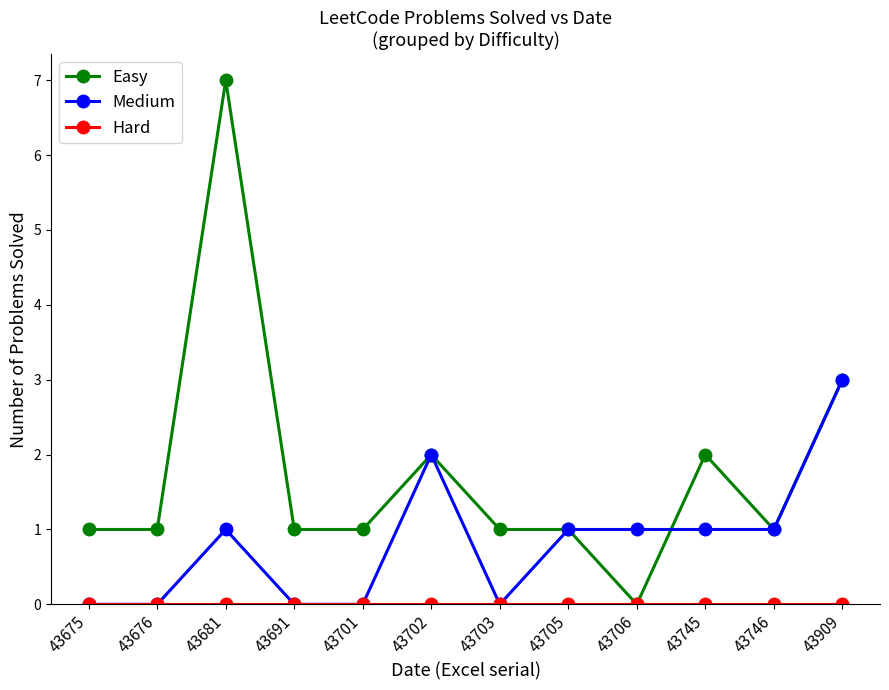

Which series has the largest range (max minus min)?

Easy